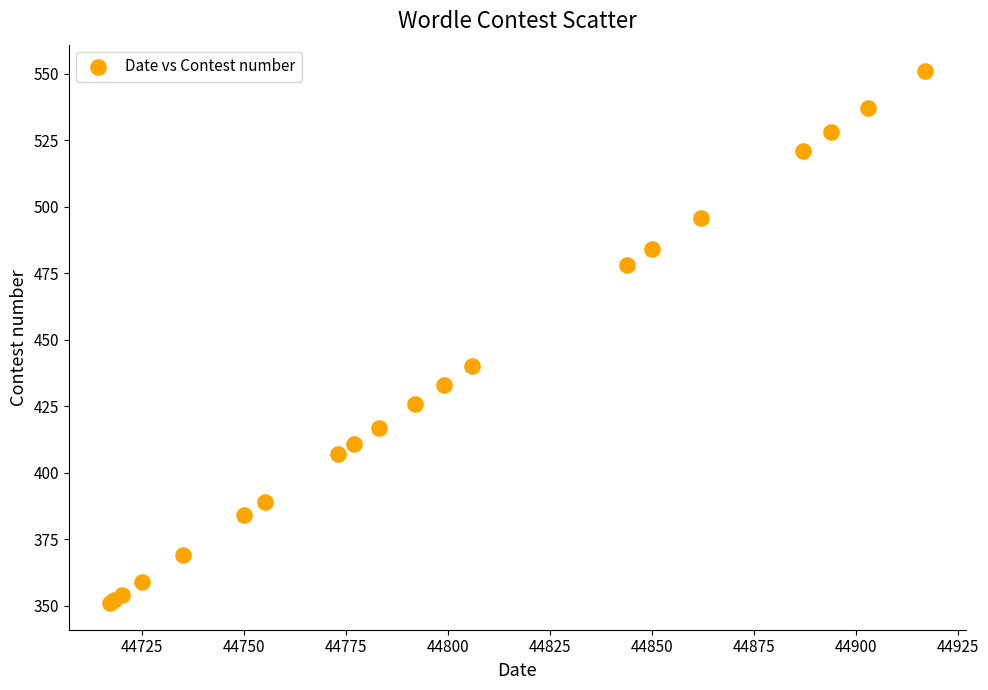

What Y value in the scatter plot is closest to 451?

440